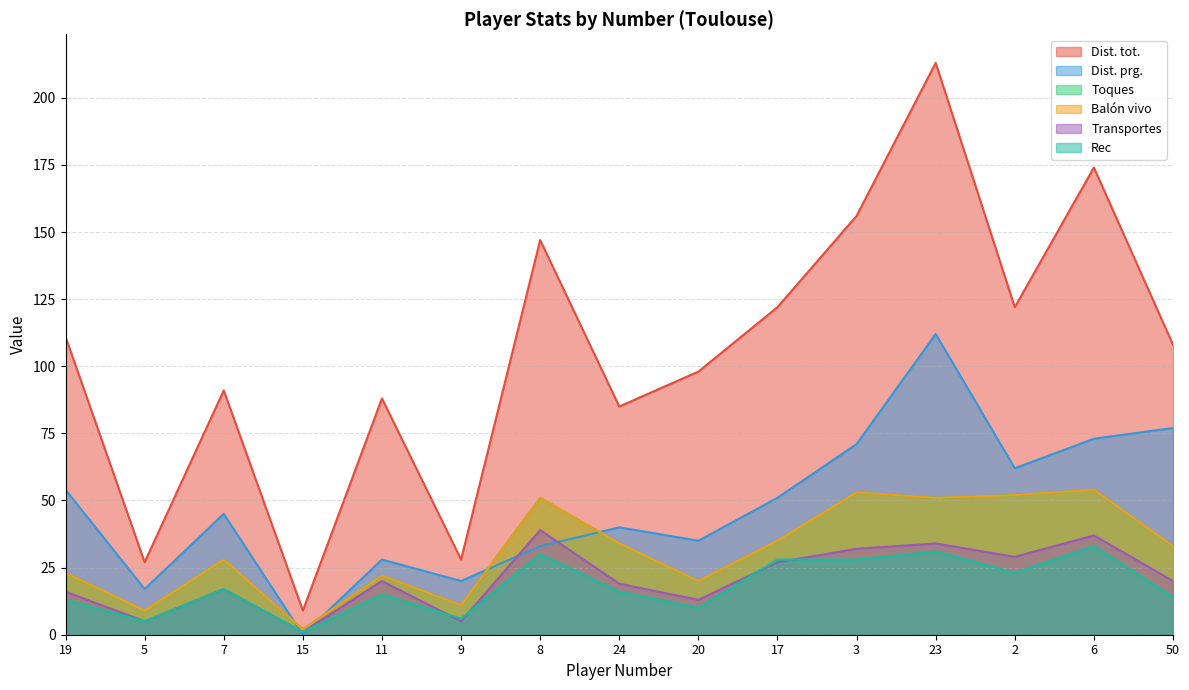

True or false: Balón vivo has a value of 21 at 17.

False